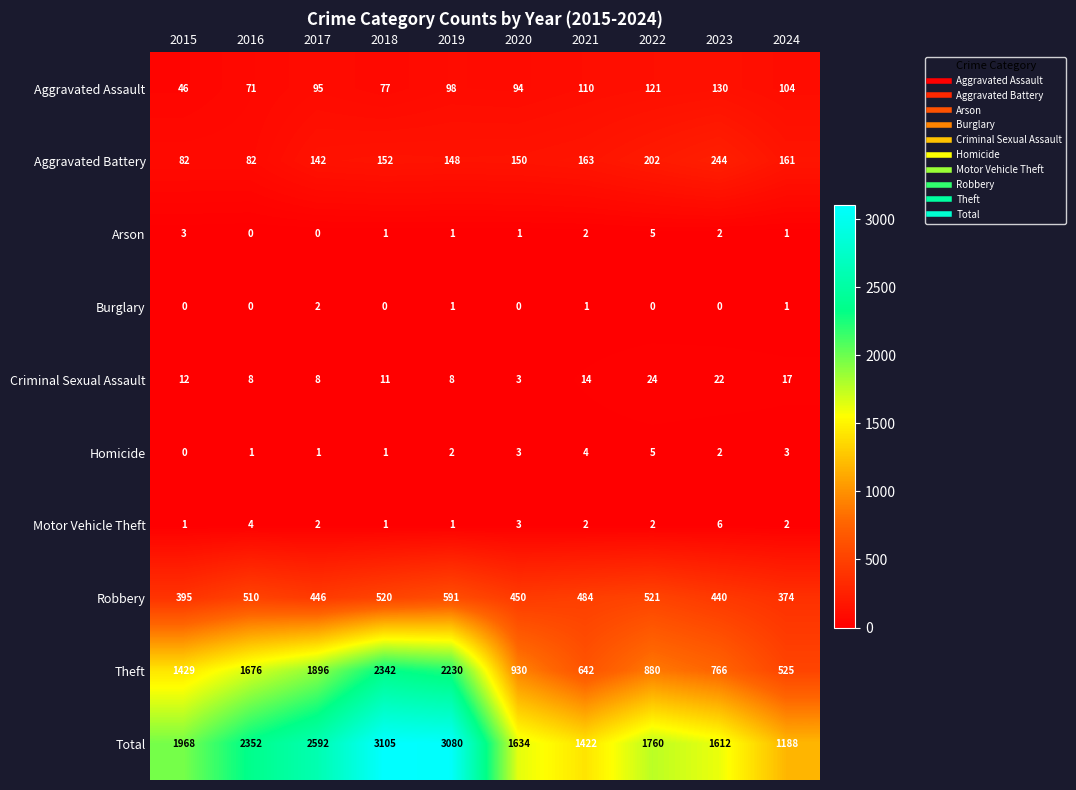

What is the total value across all series at 2024?

2376